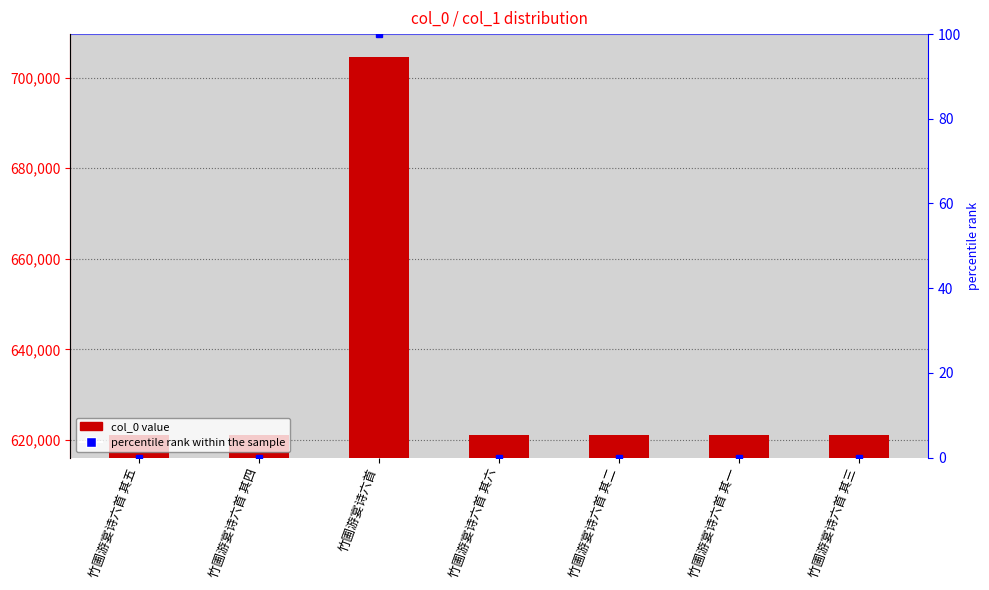

How many values in the col_0 series exceed 621132?

3